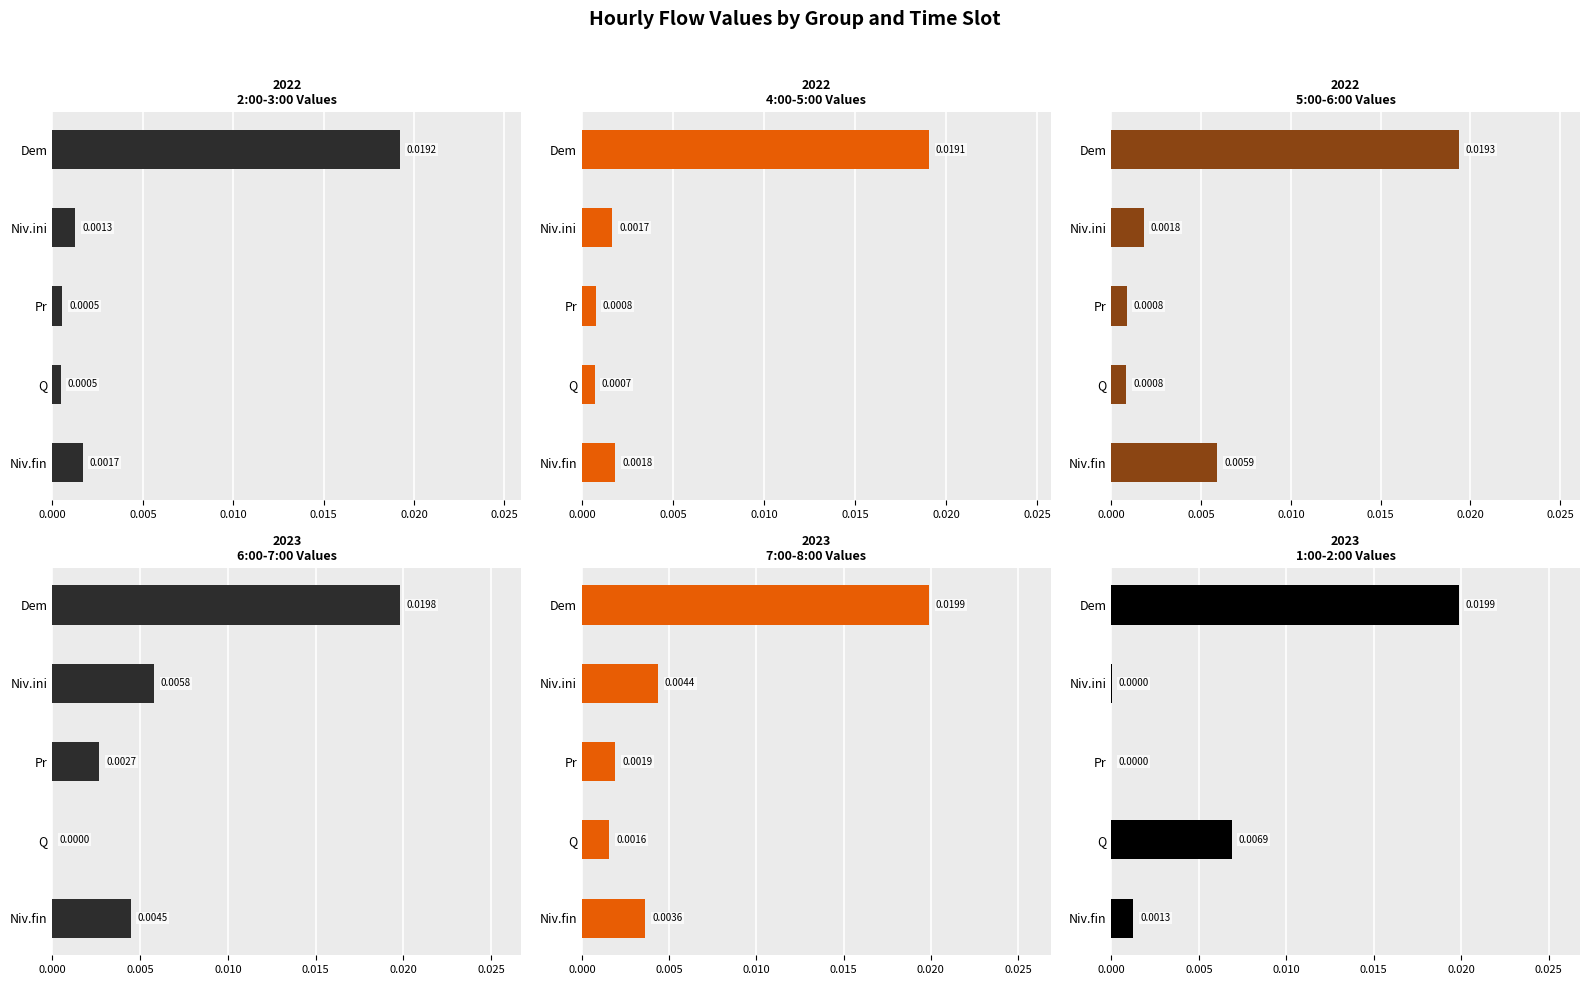

Rank the series at Q from highest to lowest value.

1:00-2:00, 7:00-8:00, 5:00-6:00, 4:00-5:00, 2:00-3:00, 6:00-7:00